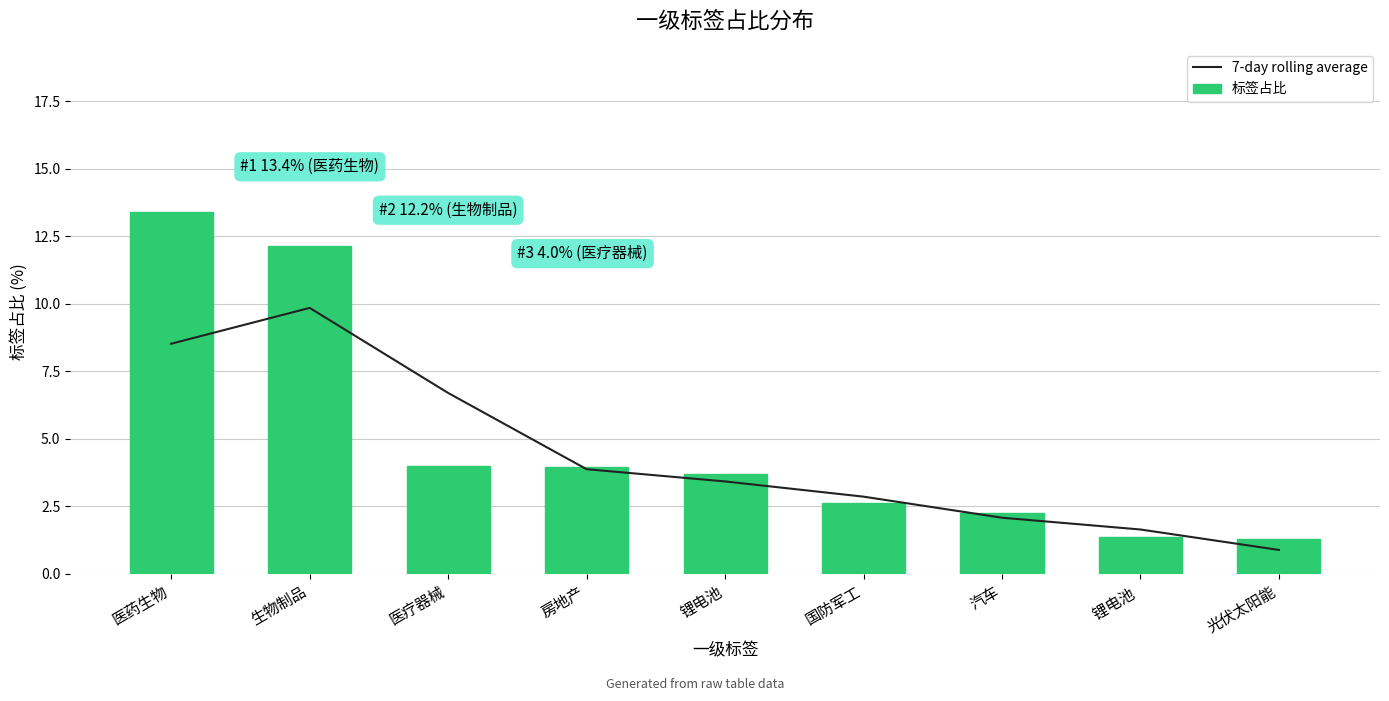

Reading left to right, transcribe all the data shown in this chart.

7-day rolling average: 医药生物=8.5	生物制品=9.8	医疗器械=6.7	房地产=3.9	锂电池=3.4	国防军工=2.9	汽车=2.1	锂电池 =1.6	光伏太阳能=0.9
标签占比: 医药生物=13.4	生物制品=12.2	医疗器械=4.0	房地产=4.0	锂电池=3.7	国防军工=2.6	汽车=2.3	锂电池 =1.4	光伏太阳能=1.3